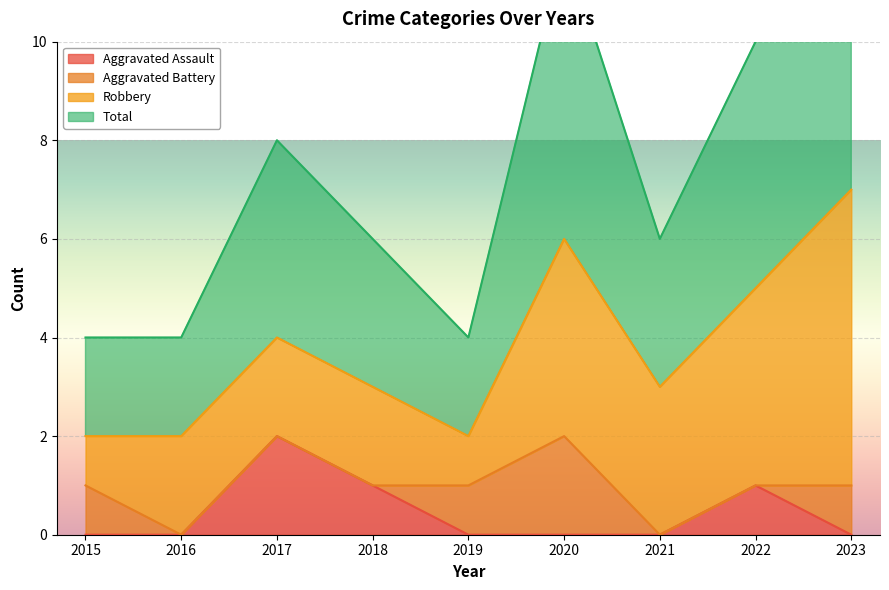

Is the value of Aggravated Assault at 2020 greater than the value of Total at 2023?

No